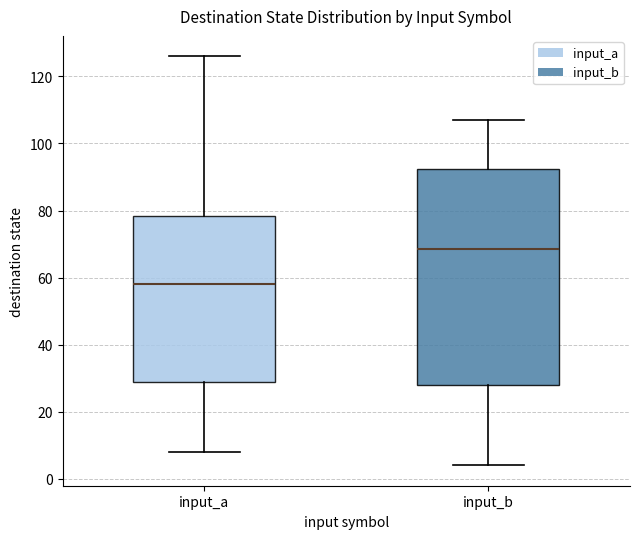

Reading left to right, transcribe this box plot: for each box, give where its median line is, the range the box spans, and where its two whiskers end, as read against the y-axis. The values are not printed on the chart, so give them approximately, as read against the axis.

input_a: median 58, box 28 to 78, whiskers 8 to 126
input_b: median 68, box 28 to 92, whiskers 4 to 108